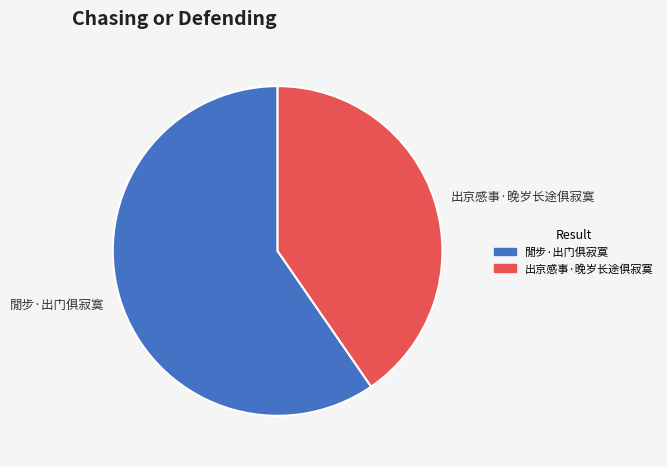

Rank the categories by value from lowest to highest.

出京感事·晚岁长途俱寂寞, 閒步·出门俱寂寞